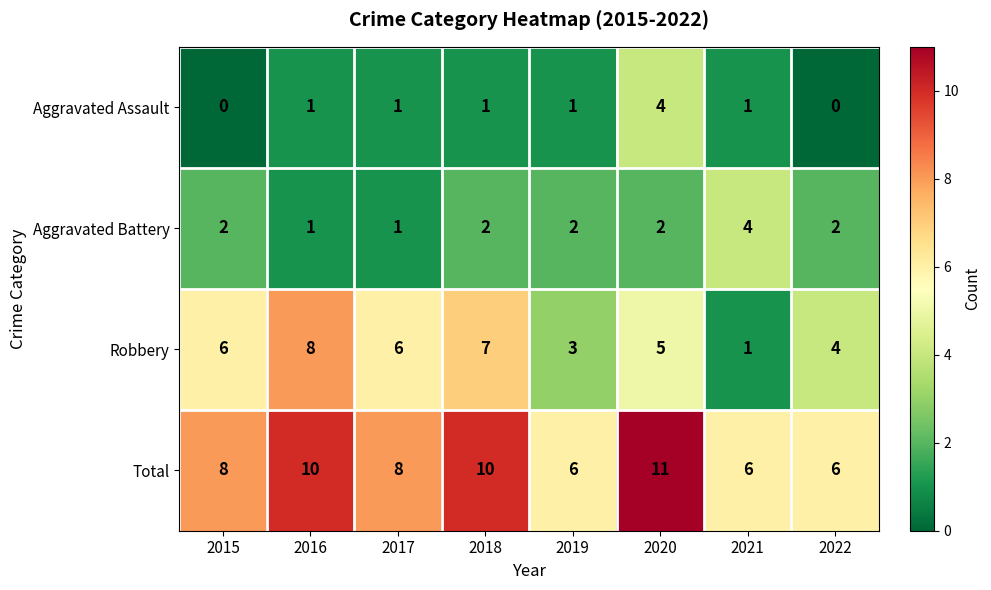

At which category does the chart reach its peak across all series?

2020